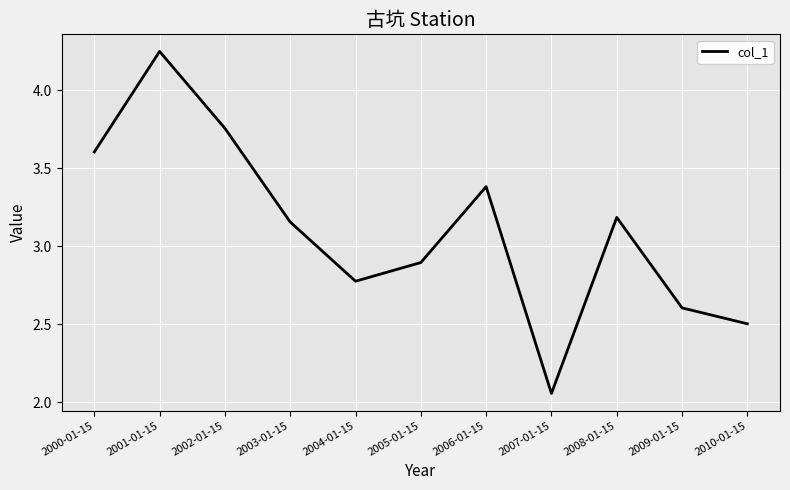

Is it true that the value at 2001-01-15 is 6.2?

False